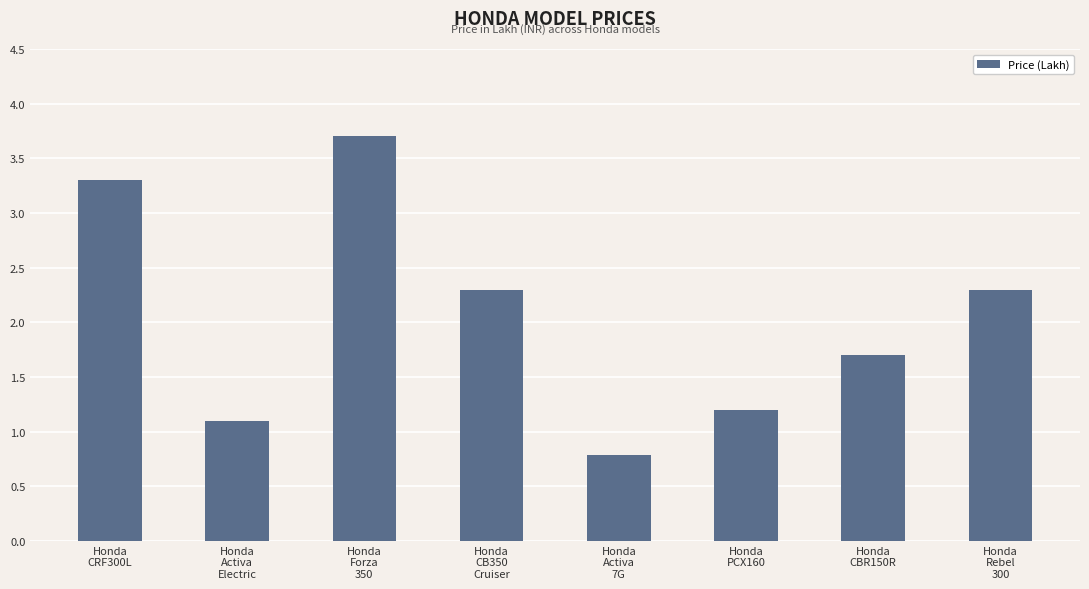

True or false: the data shows 1.4 at Honda
Rebel
300.

False